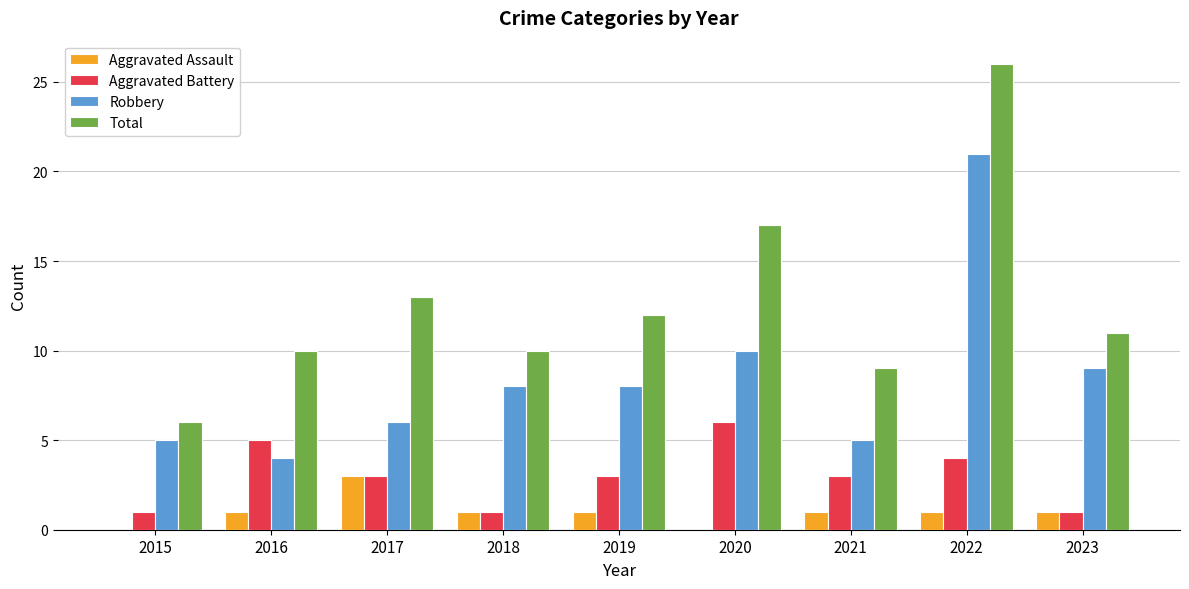

Reading left to right, list all the values displayed in this chart.

Aggravated Assault: 2015=0	2016=1	2017=3	2018=1	2019=1	2020=0	2021=1	2022=1	2023=1
Aggravated Battery: 2015=1	2016=5	2017=3	2018=1	2019=3	2020=6	2021=3	2022=4	2023=1
Robbery: 2015=5	2016=4	2017=6	2018=8	2019=8	2020=10	2021=5	2022=21	2023=9
Total: 2015=6	2016=10	2017=13	2018=10	2019=12	2020=17	2021=9	2022=26	2023=11